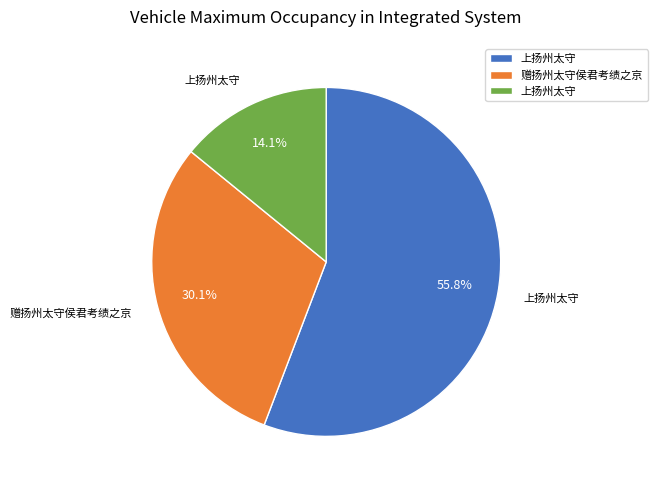

Count the number of slices in the pie.

3